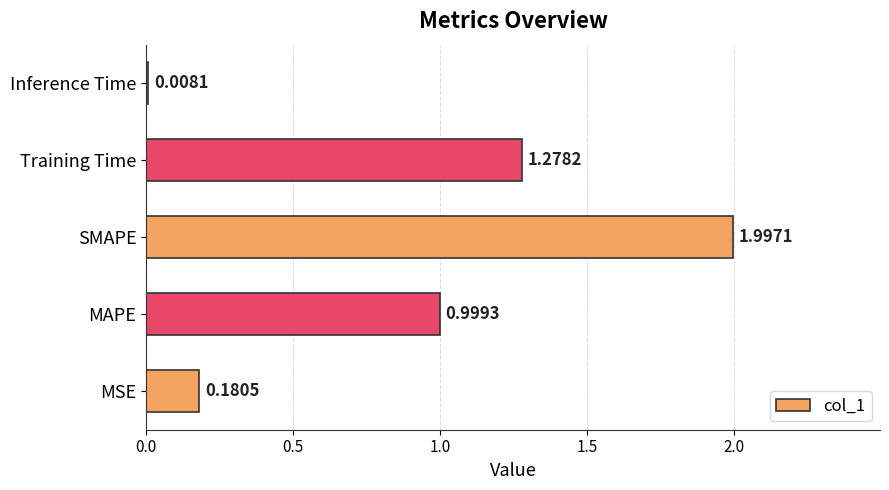

Count the number of categories in the chart.

5